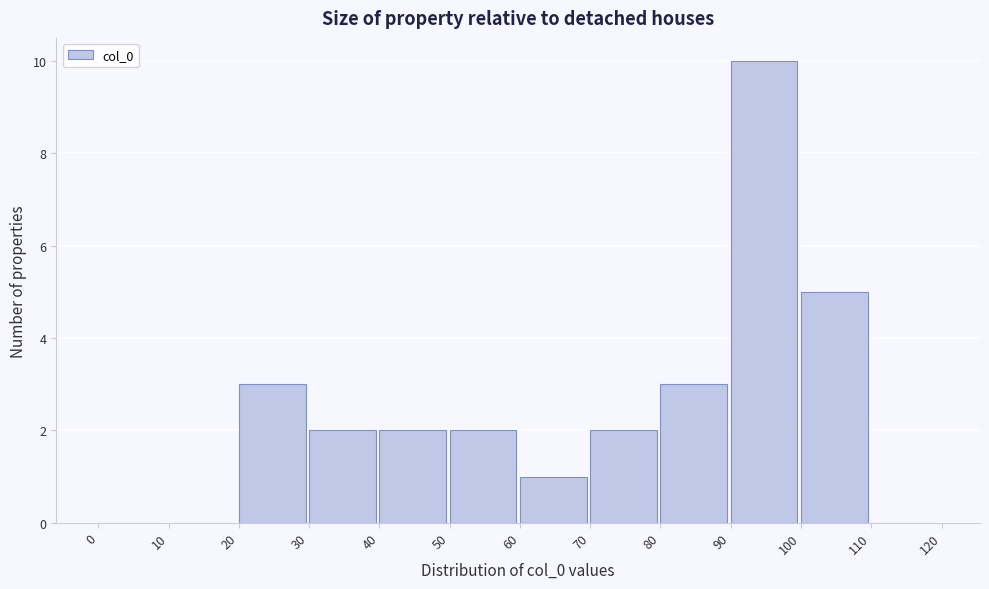

Reading left to right, list every bar in this chart as the range it spans on the x-axis followed by its height. The values are not printed on the chart, so give them approximately, as read against the axis.

0 to 10: 0
10 to 20: 0
20 to 30: 3
30 to 40: 2
40 to 50: 2
50 to 60: 2
60 to 70: 1
70 to 80: 2
80 to 90: 3
90 to 100: 10
100 to 110: 5
110 to 120: 0